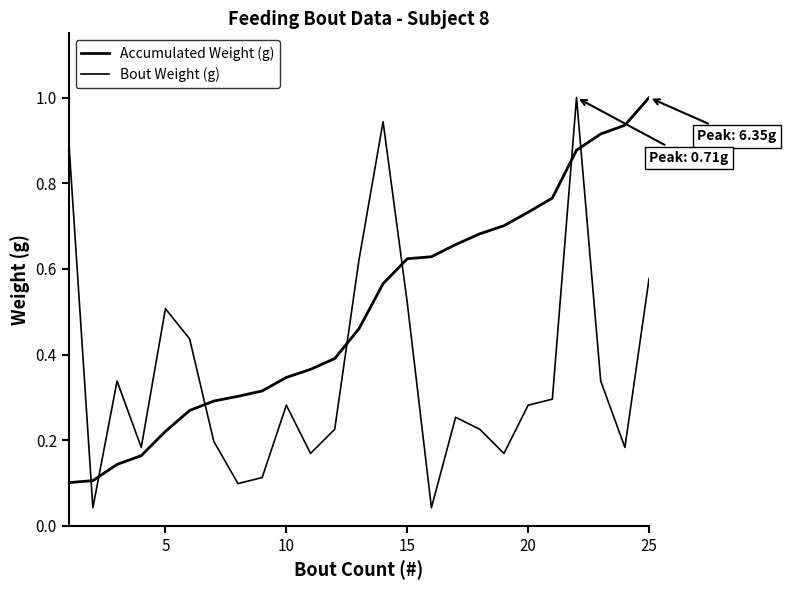

Does the chart have visible grid lines?

No